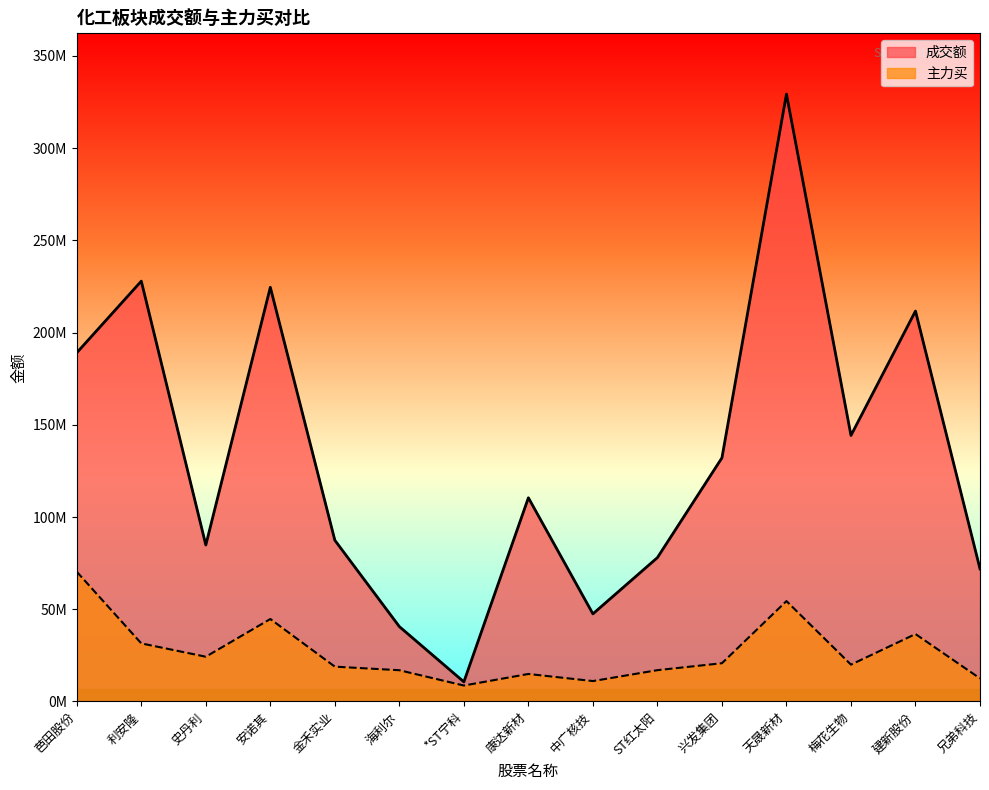

True or false: 成交额 has more than 2 interior local peaks.

True